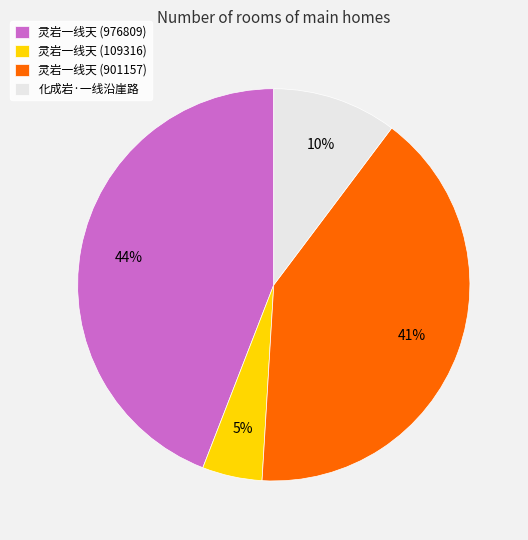

To the nearest percent, what is the combined percentage of 灵岩一线天 (976809) and 化成岩·一线沿崖路?

54%